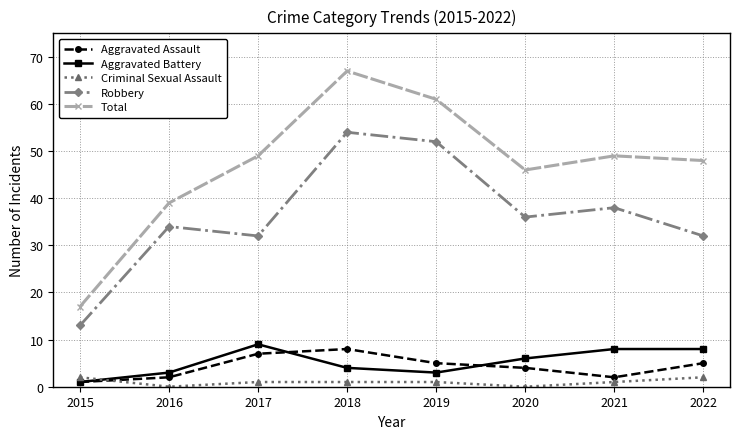

At which label does Aggravated Assault reach its peak?

2018